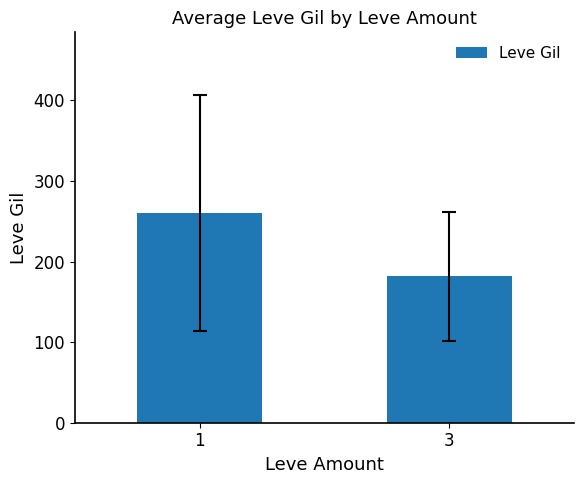

How many bars are there in total?

2